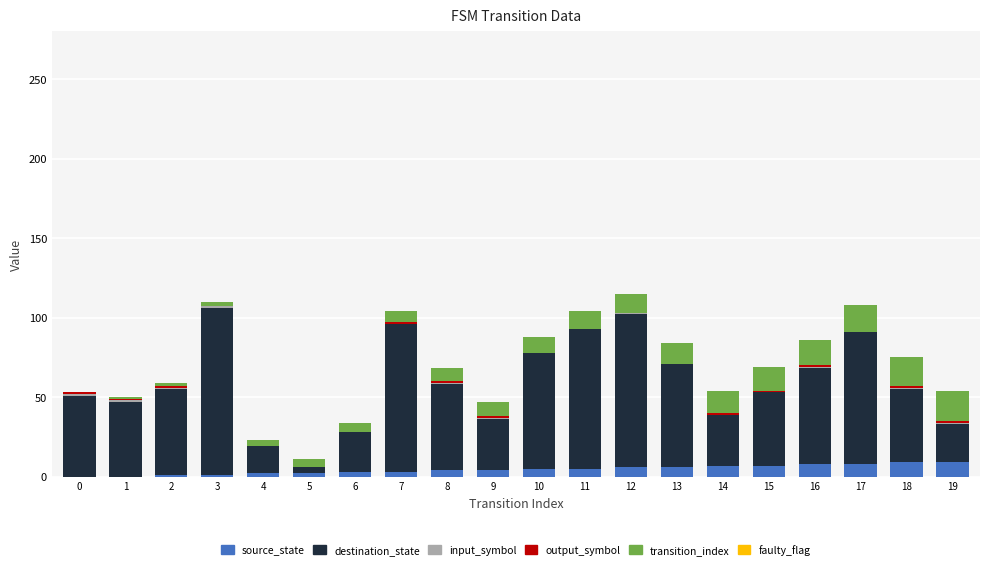

Is it true that source_state equals 5 at 10?

True